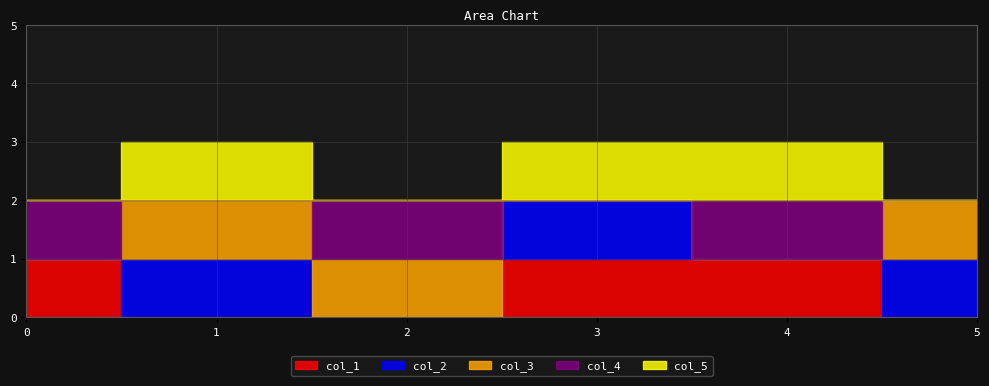

Which category has the lowest value in the col_1 series?

1